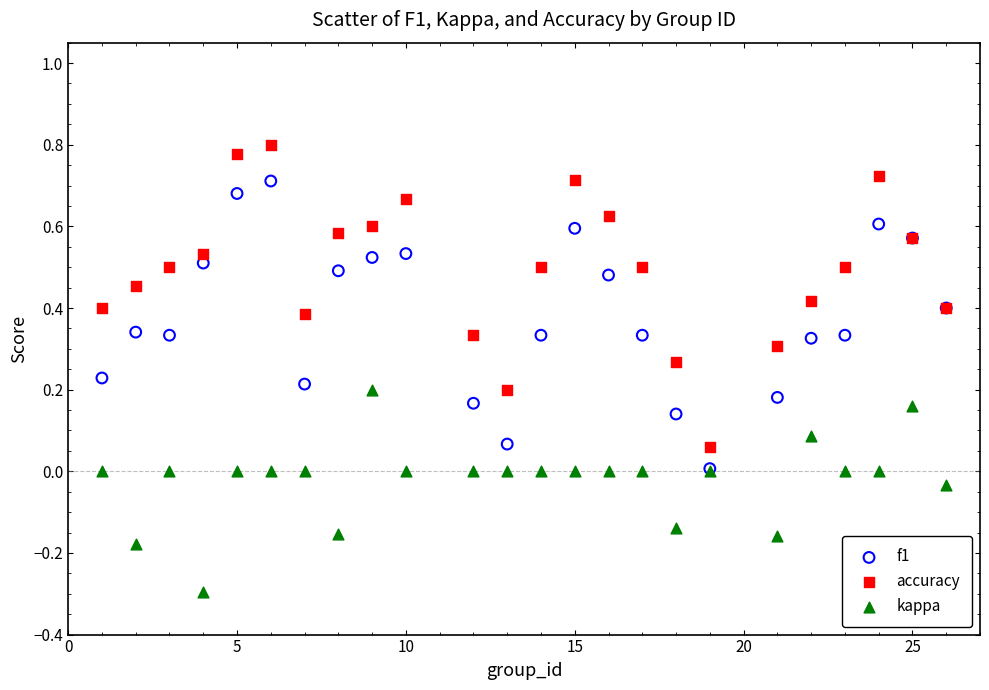

What are all the series names shown in the legend?

f1, accuracy, kappa